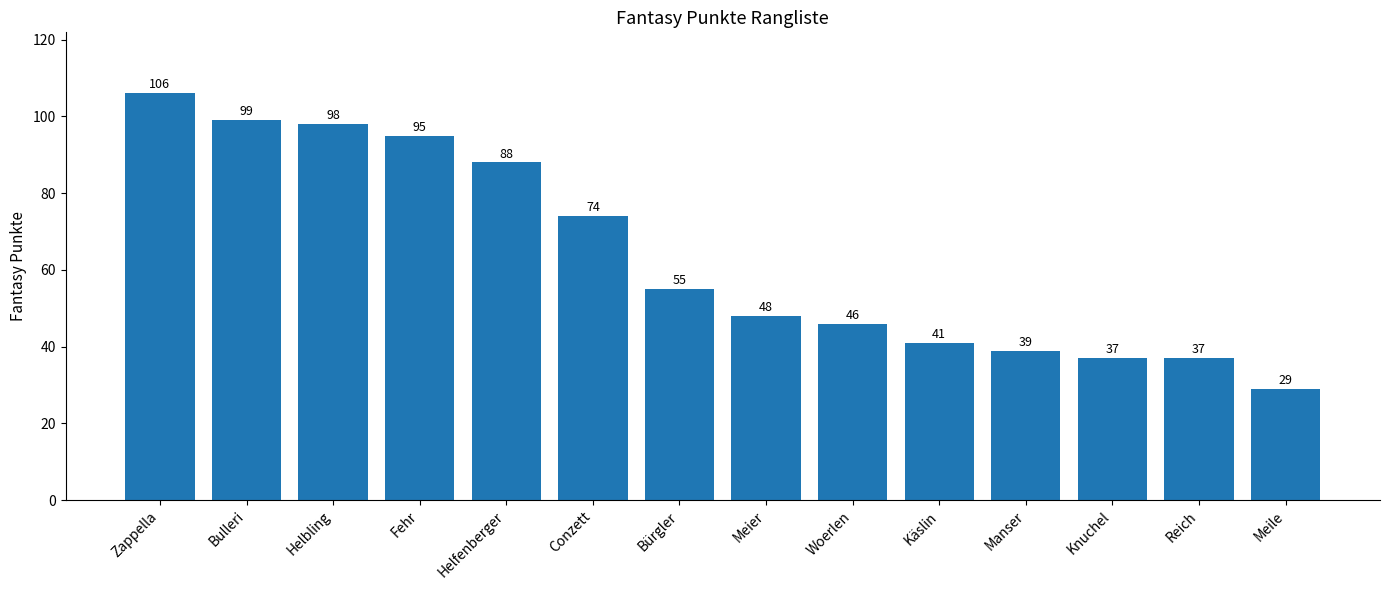

What is the label of the 13th bar from the right?

Bulleri